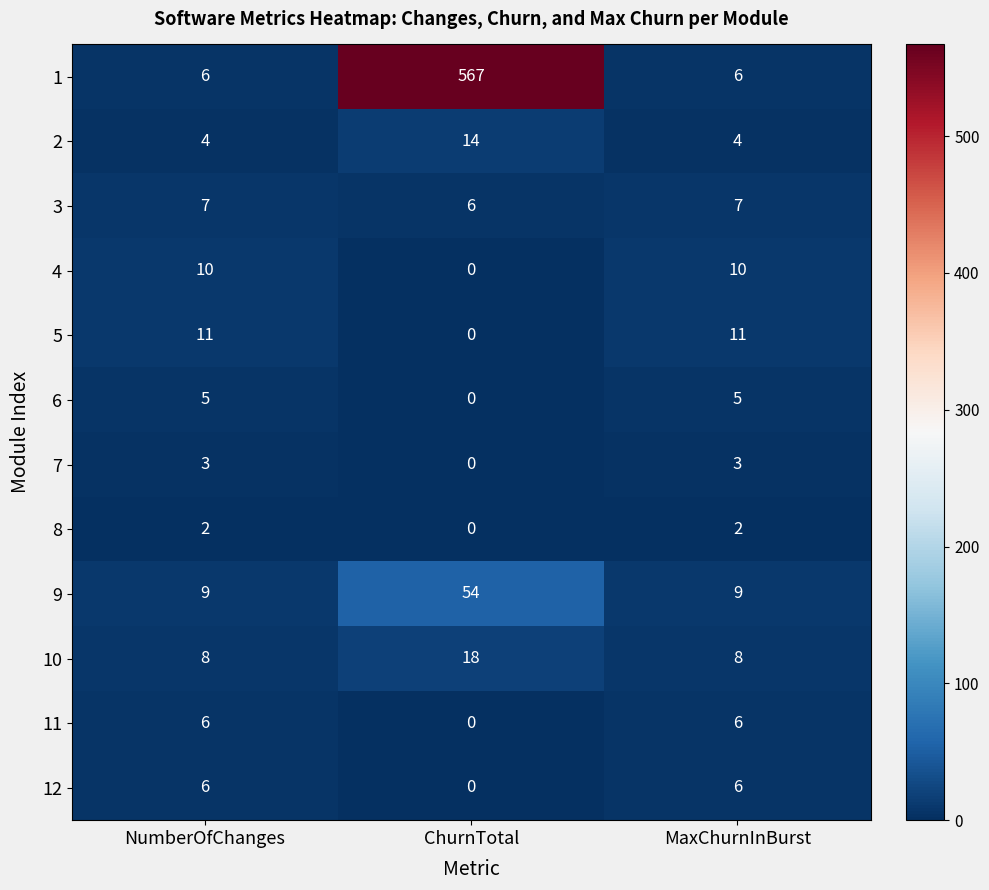

How many 8 values are between 0 and 2?

3